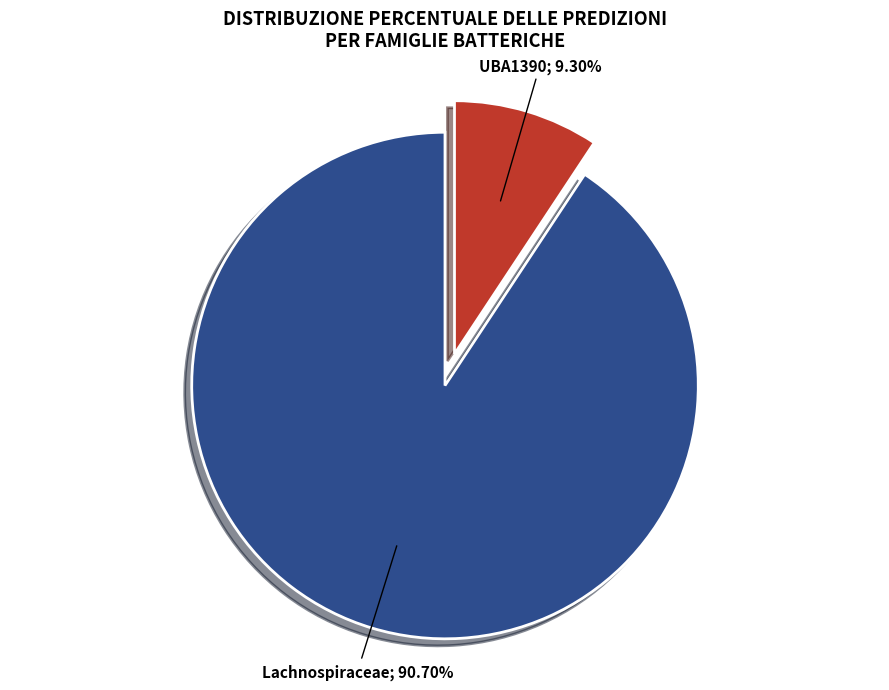

Is there a majority slice in this chart?

Yes